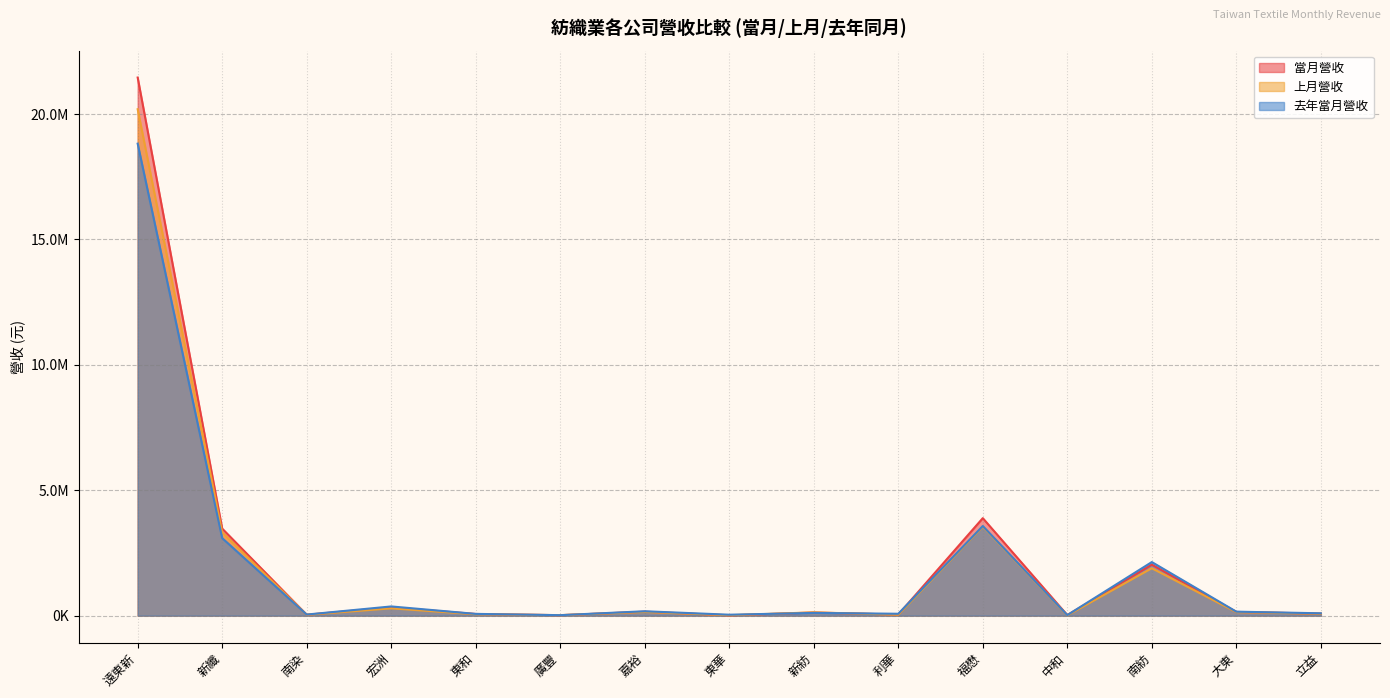

At which category does 去年當月營收 reach its first local valley?

南染